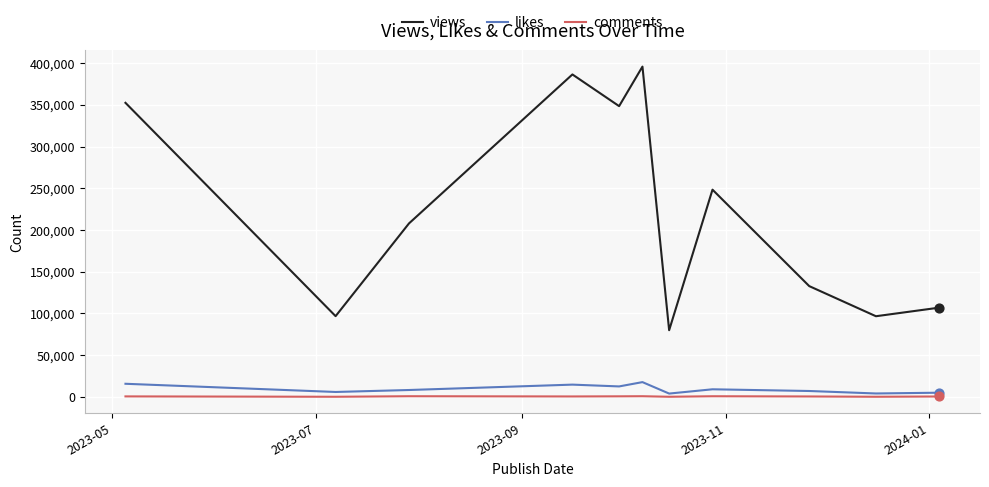

Which series has the widest spread of values?

views